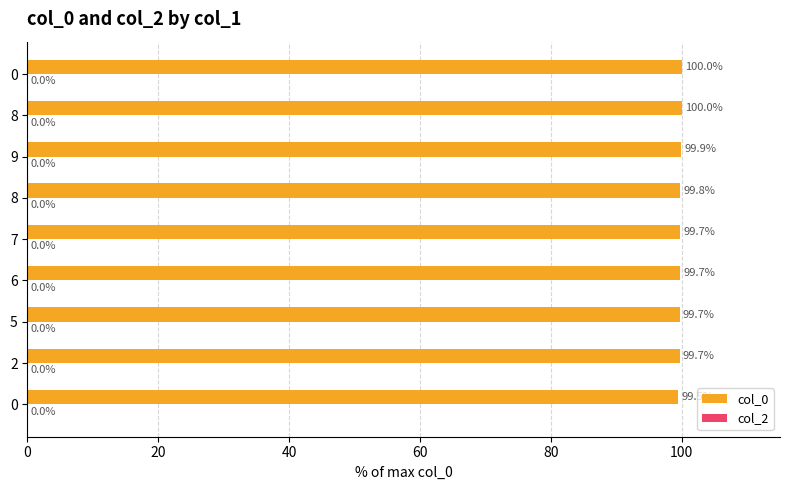

How many bars are there in total?

9